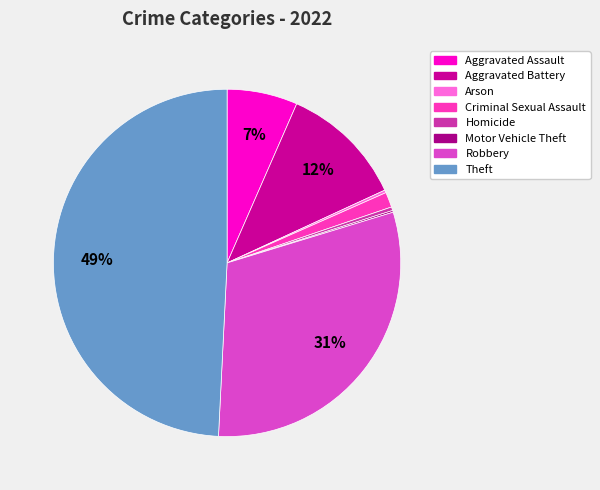

Which slice is the largest?

Theft